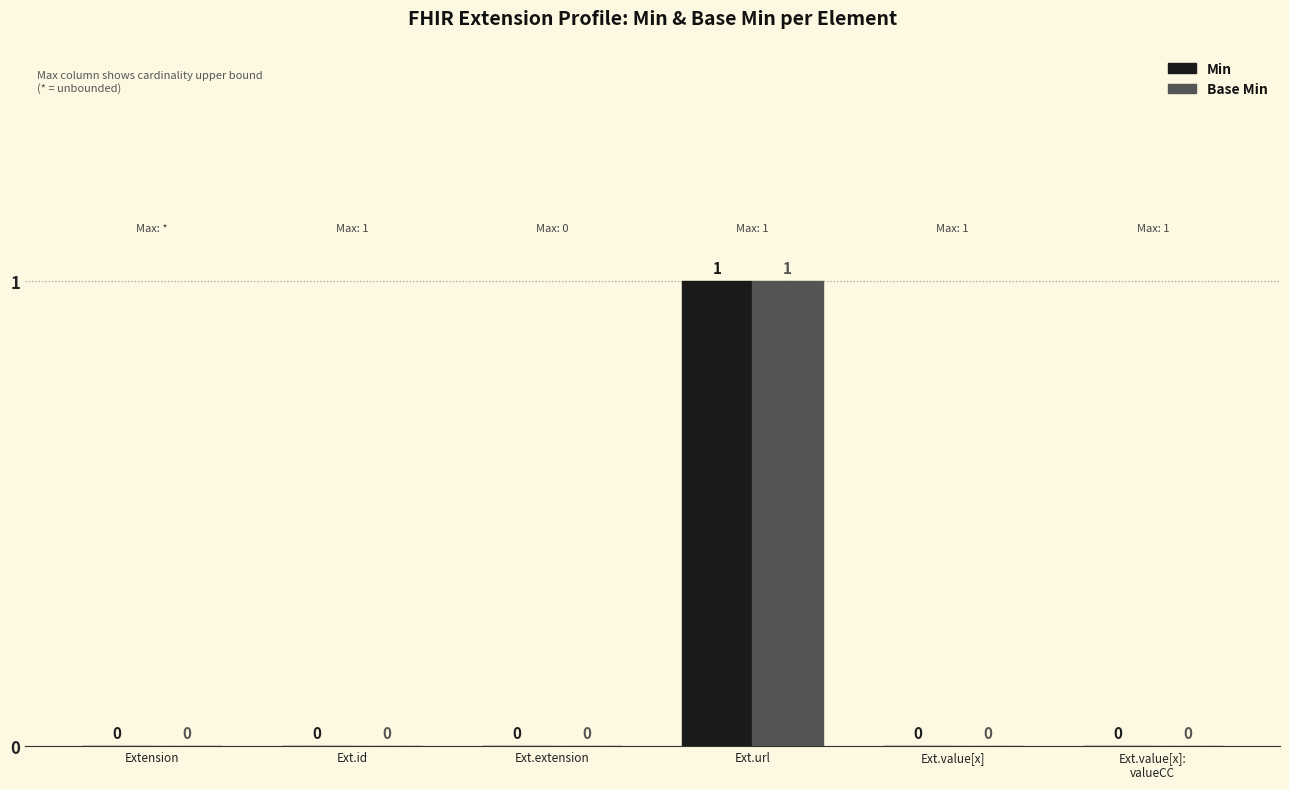

How many Min values are between 0 and 1?

6